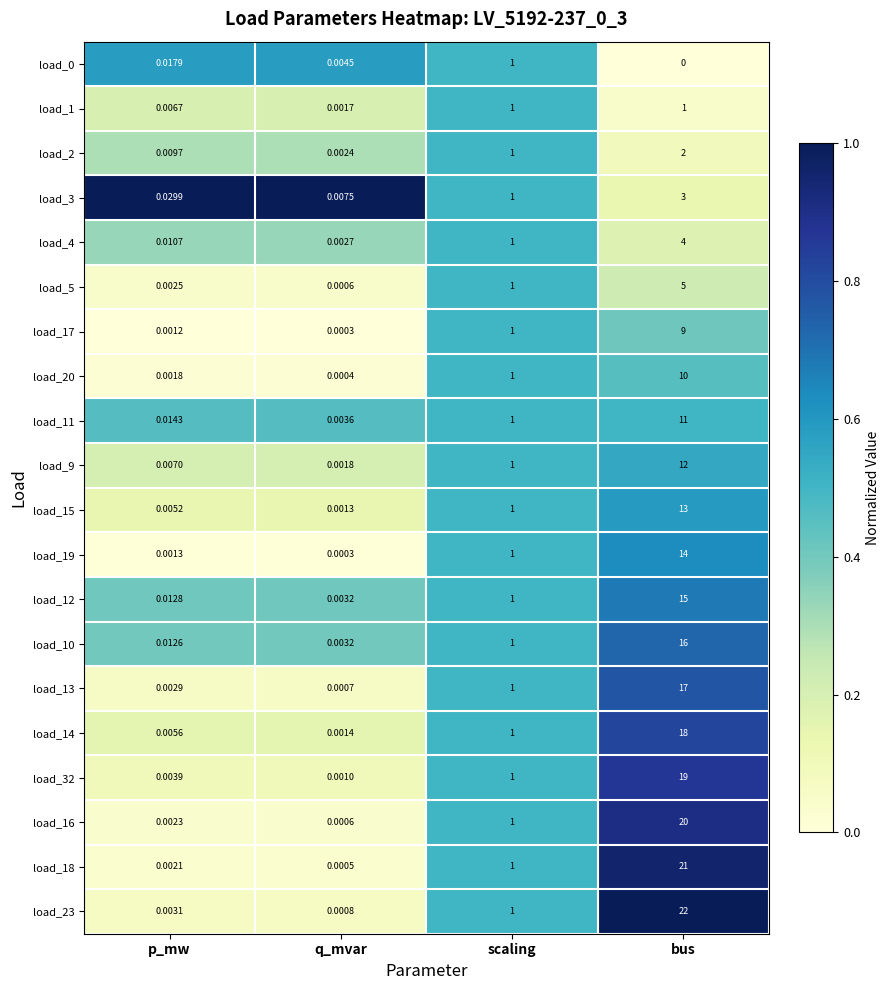

At which label does load_15 reach its minimum?

q_mvar